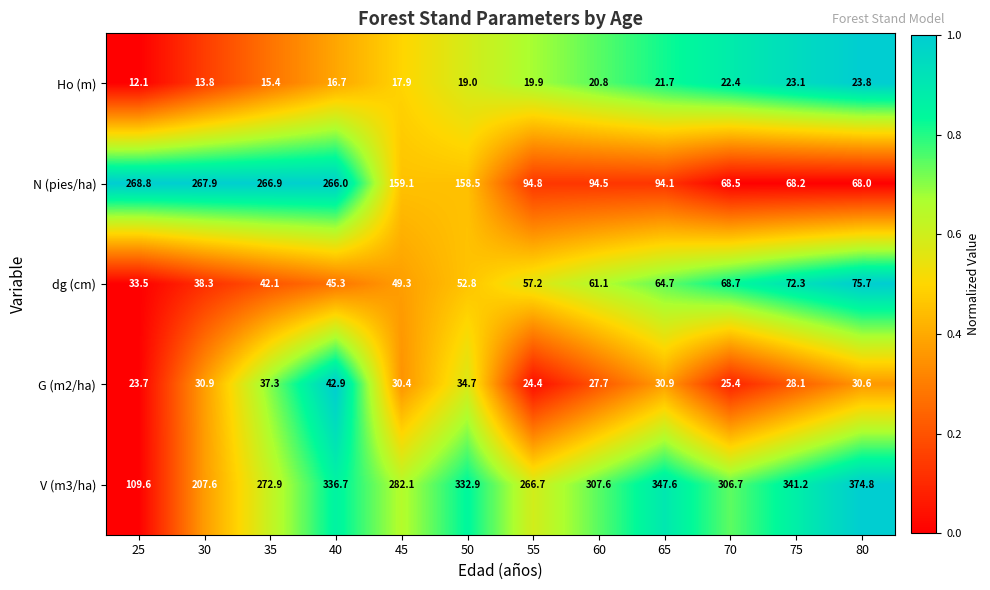

At how many categories does at least one series exceed 120?

12